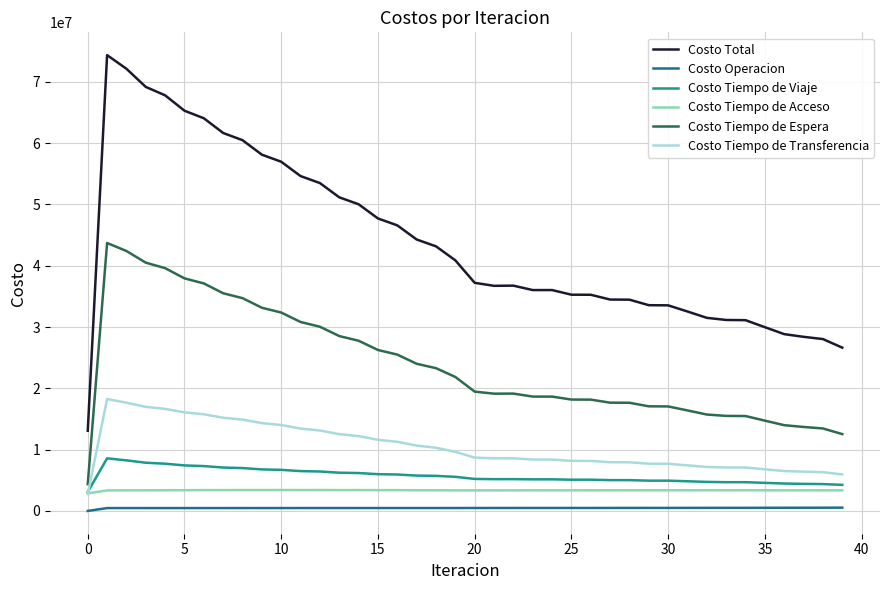

Which series has the largest total across all categories?

Costo Total